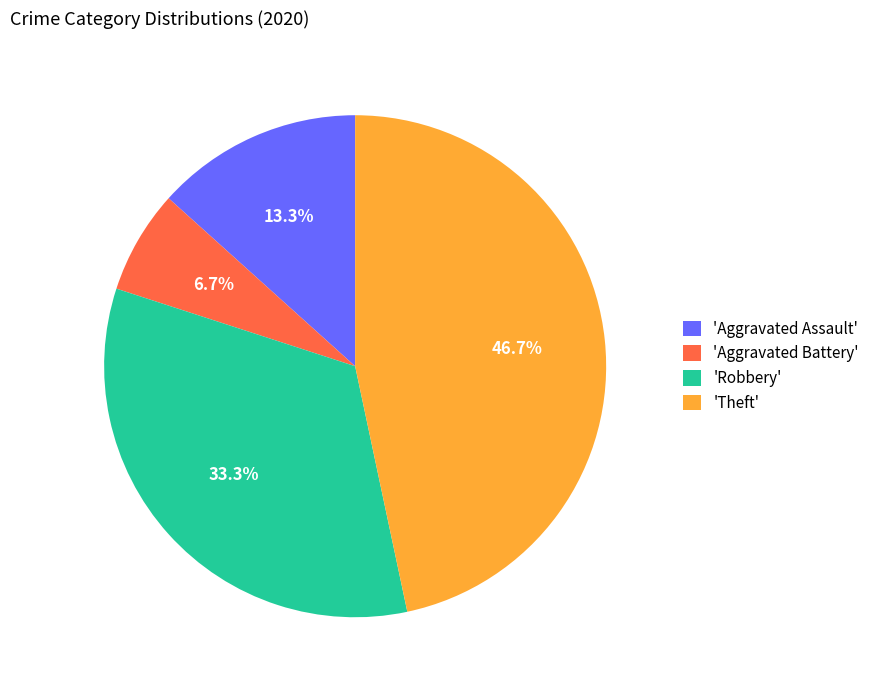

Count the number of slices in the pie.

4